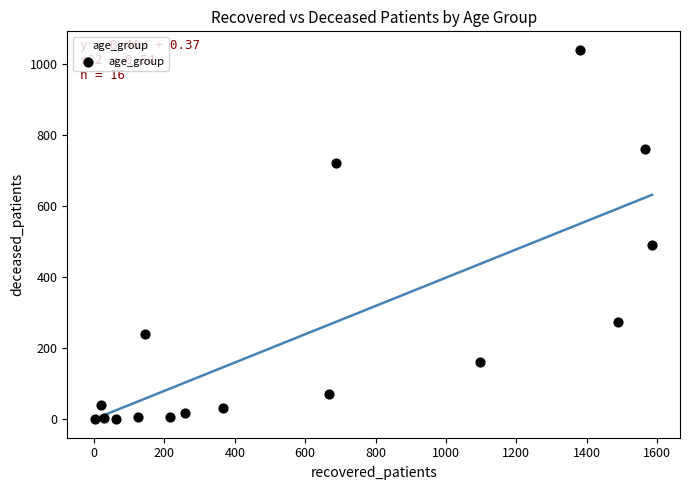

What Y value in the scatter plot is closest to 519?

489